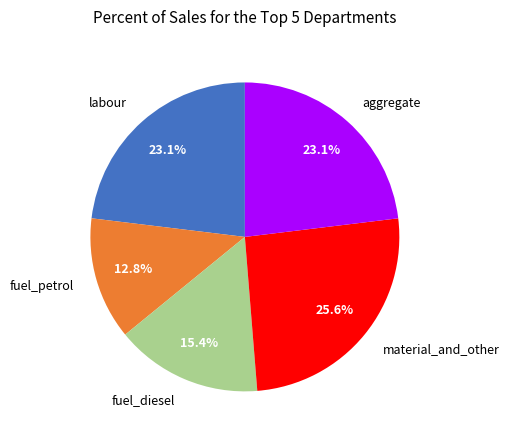

Which has a higher value, fuel_diesel or material_and_other?

material_and_other